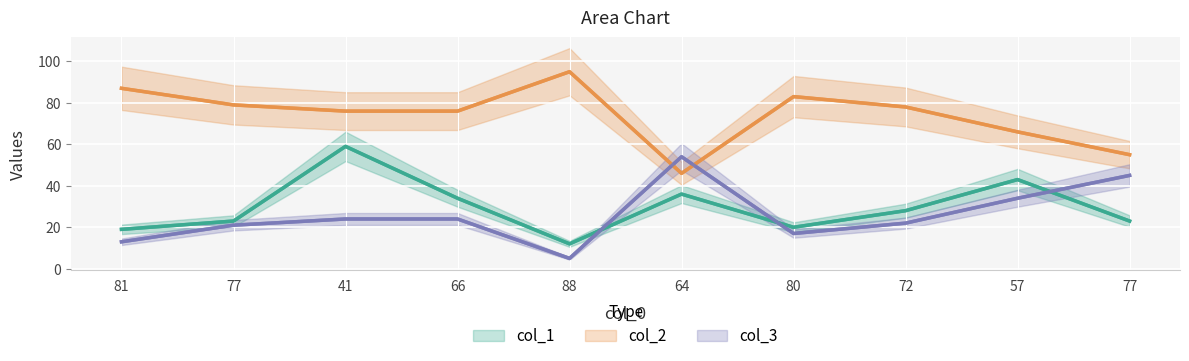

After their last crossing, which series has the higher values: col_2 or col_3?

col_2